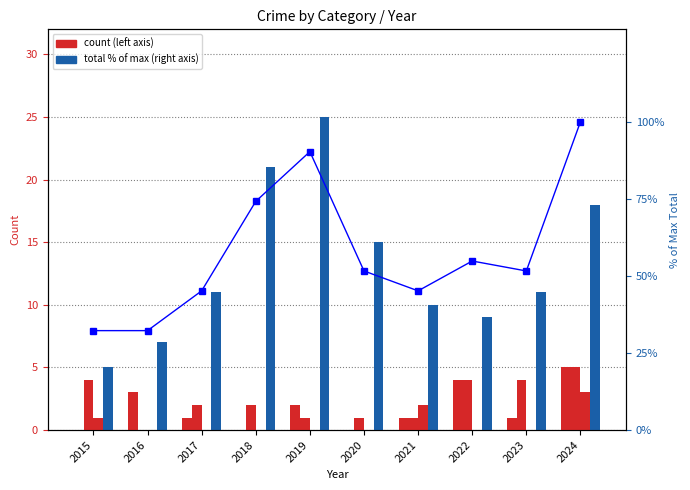

What is the greatest value displayed?

100.0